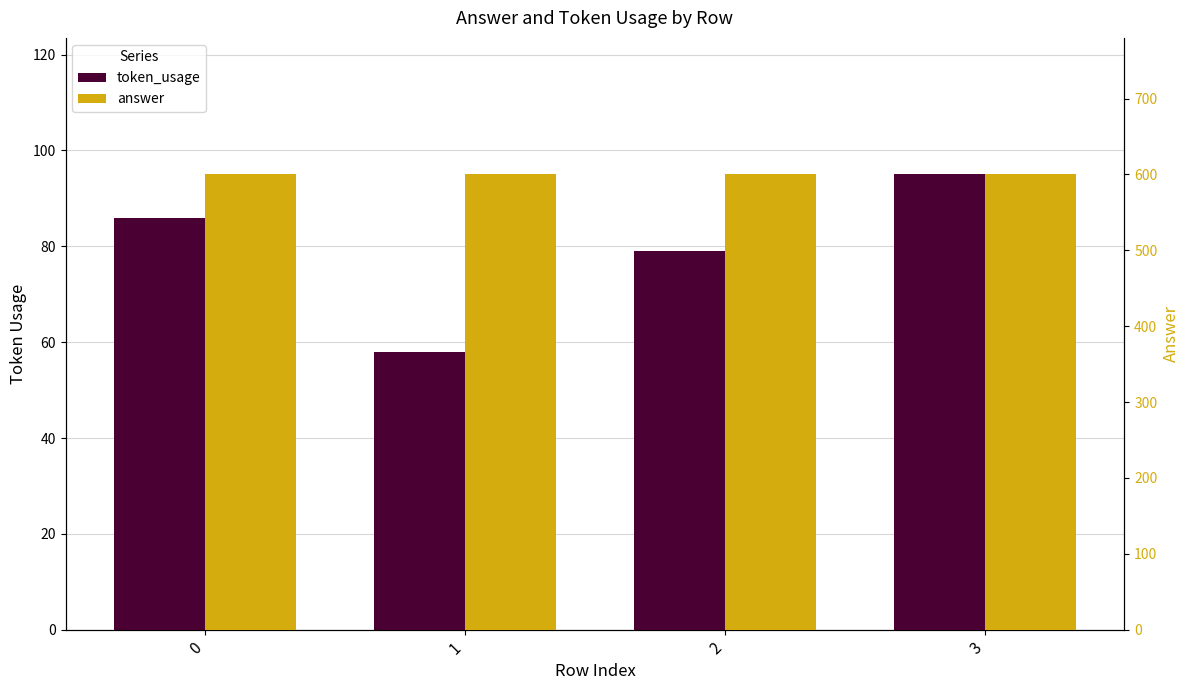

The value of token_usage at 3 is 138. True or false?

False